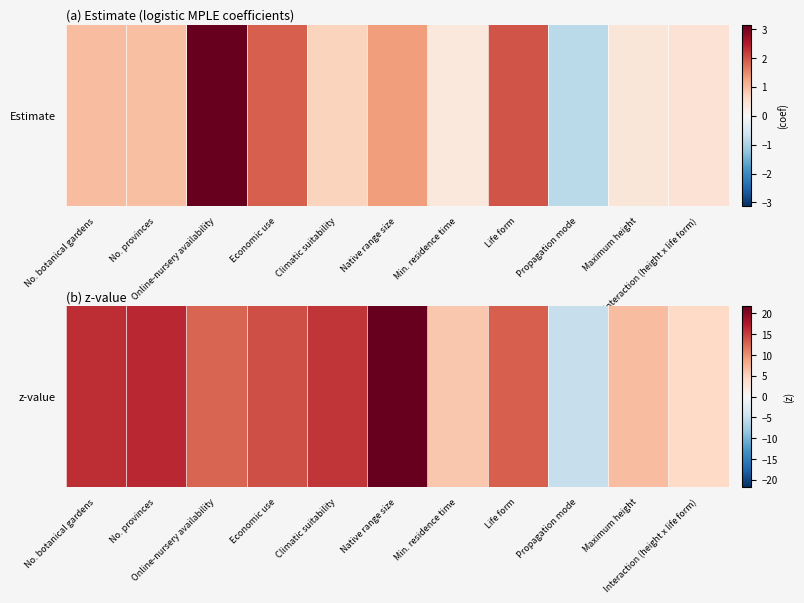

List the labels in order of value, largest first.

Native range size, No. provinces, No. botanical gardens, Climatic suitability, Economic use, Life form, Online-nursery availability, Maximum height, Min. residence time, Interaction (height x life form), Propagation mode